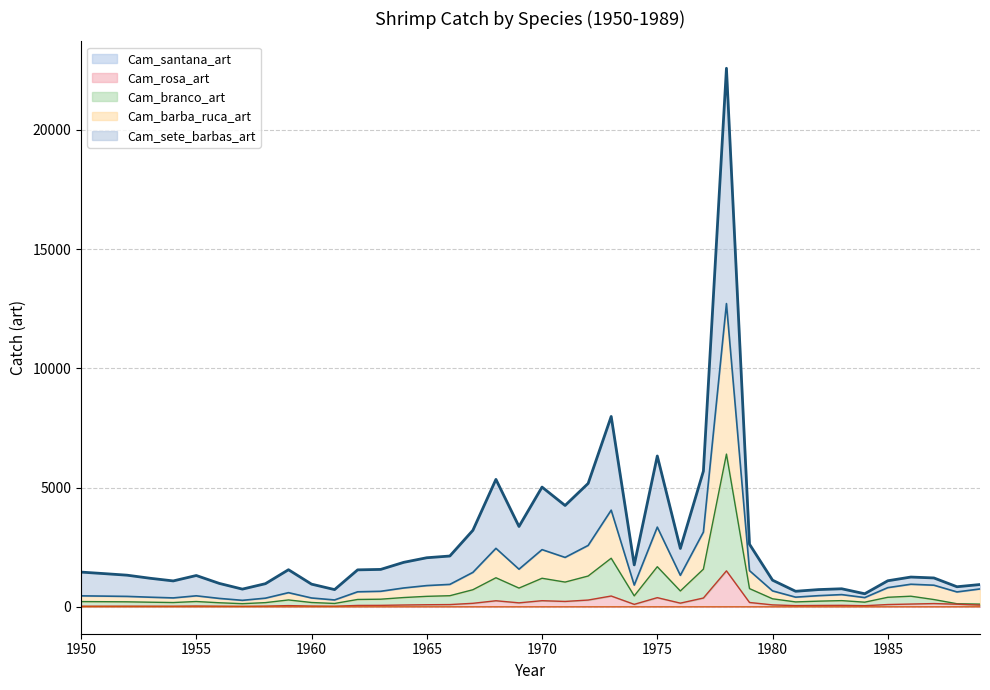

Reading left to right, transcribe all the data shown in this chart.

Cam_sete_barbas_art: 1455.8	1392.1	1325.8	1196.5	1085.4	1312.3	980.5	741.6	969.7	1555.2	950.0	721.8	1549.4	1568.1	1865.1	2057.7	2129.7	3208.3	5344.0	3368.7	5021.0	4249.4	5174.5	7983.6	1756.8	6325.9	2446.9	5690.4	22588.0	2625.0	1116.0	651.0	722.0	756.0	547.0	1092.0	1248.0	1210.0	841.0	934.0
Cam_branco_art: 218.8	214.0	208.6	192.7	179.0	221.5	169.3	130.9	175.0	287.4	179.9	140.0	307.7	318.9	388.4	438.8	464.8	716.0	1218.2	784.9	1196.8	1036.6	1290.8	2037.0	457.7	1680.9	663.9	1579.2	6405.9	762.9	335.4	204.7	236.6	259.0	193.8	399.1	444.4	304.2	128.4	112.2
Cam_rosa_art: 25.4	26.4	27.2	26.5	25.8	33.4	26.5	21.3	29.4	49.6	31.9	25.4	57.2	60.5	75.2	86.6	93.3	146.3	253.2	165.7	256.1	224.6	283.2	452.4	103.0	383.8	153.4	368.2	1507.7	181.3	80.2	48.8	56.5	61.4	46.0	94.9	115.3	135.5	109.2	70.1
Cam_barba_ruca_art: 459.1	448.3	436.1	402.1	372.7	460.3	351.2	271.1	361.8	592.5	369.7	286.9	628.9	650.0	789.4	889.5	939.6	1443.8	2452.0	1576.6	2397.9	2071.4	2573.7	4053.3	910.0	3342.4	1319.7	3134.2	12718.3	1516.4	666.6	404.7	467.2	511.2	386.1	803.3	945.8	905.6	622.8	748.7
Cam_santana_art: 0.0	0.0	0.0	0.0	0.0	0.0	0.0	0.0	0.0	0.0	0.0	0.0	0.0	0.0	0.0	0.0	0.0	0.0	0.0	0.0	0.0	0.0	0.0	0.0	0.0	0.0	0.0	0.0	0.0	0.0	0.0	0.0	0.0	0.0	0.0	0.0	0.0	0.0	0.0	1.1